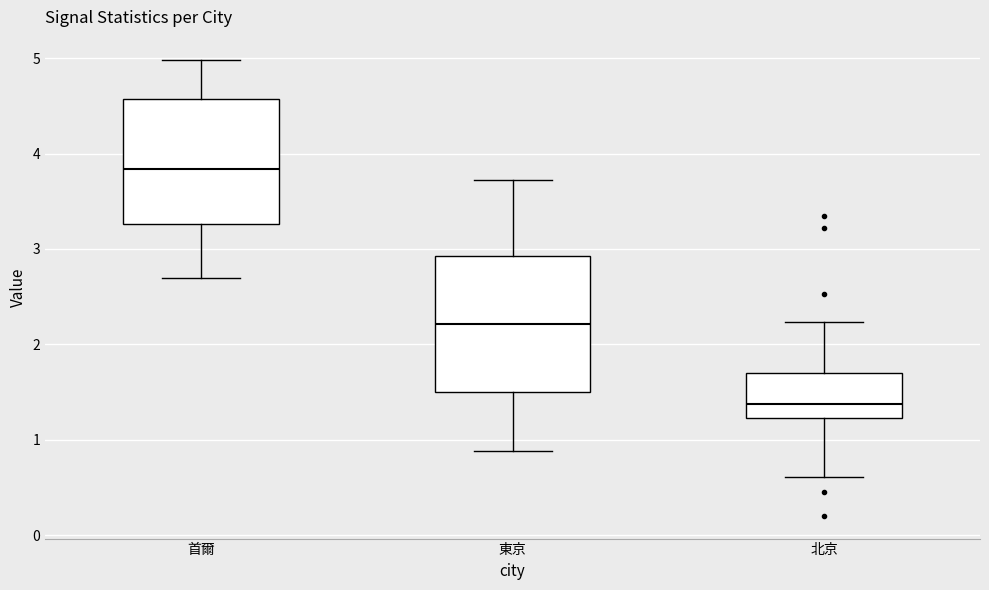

Which box is the tallest, from its lower edge to its upper edge?

東京